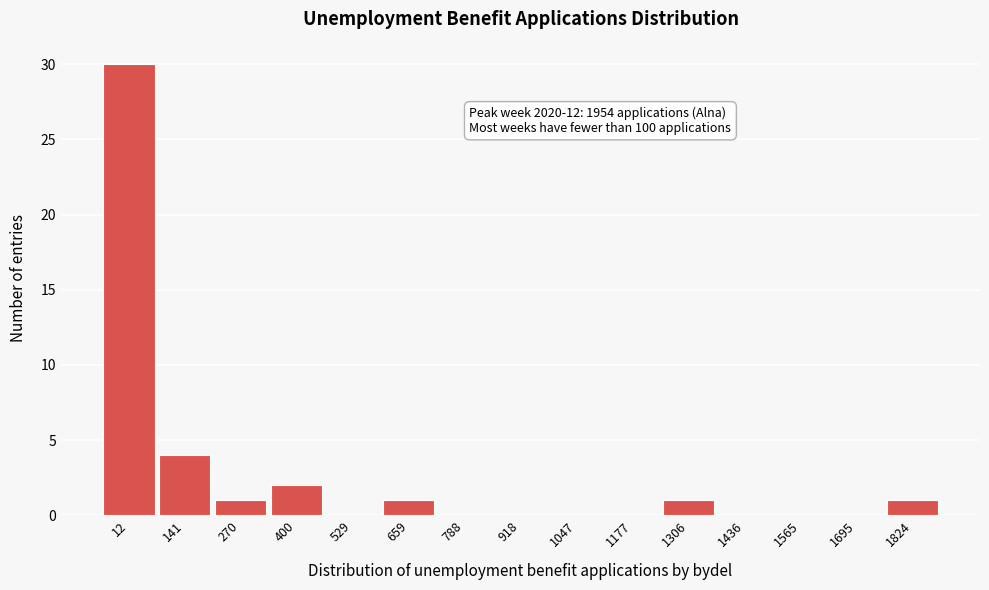

Reading right to left, extract all data points from this chart.

1824=1	1695=0	1565=0	1436=0	1306=1	1177=0	1047=0	918=0	788=0	659=1	529=0	400=2	270=1	141=4	12=30